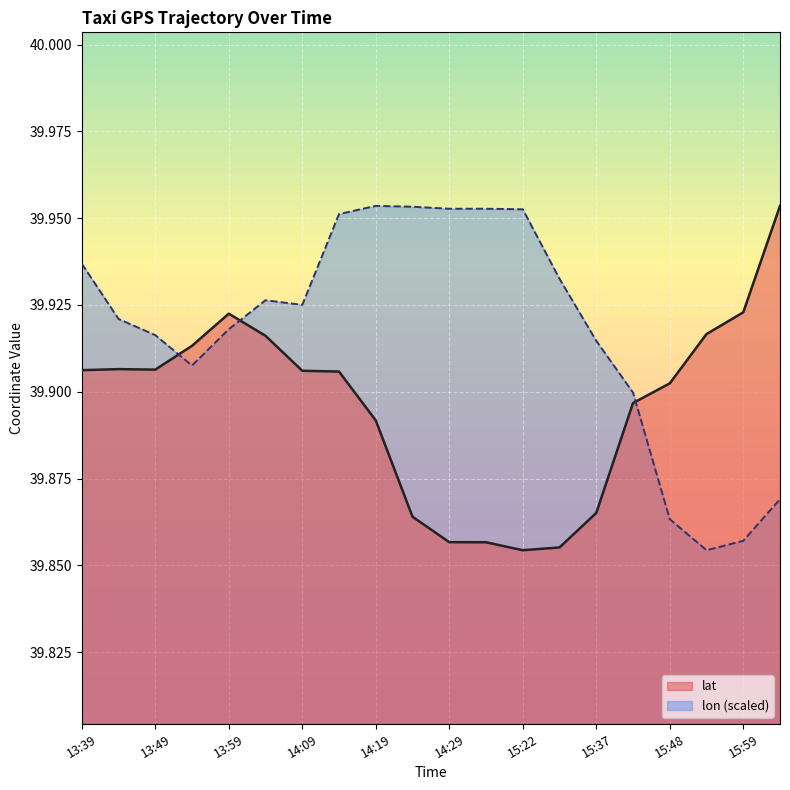

List the series in order of their peak value, lowest first.

lat, lon